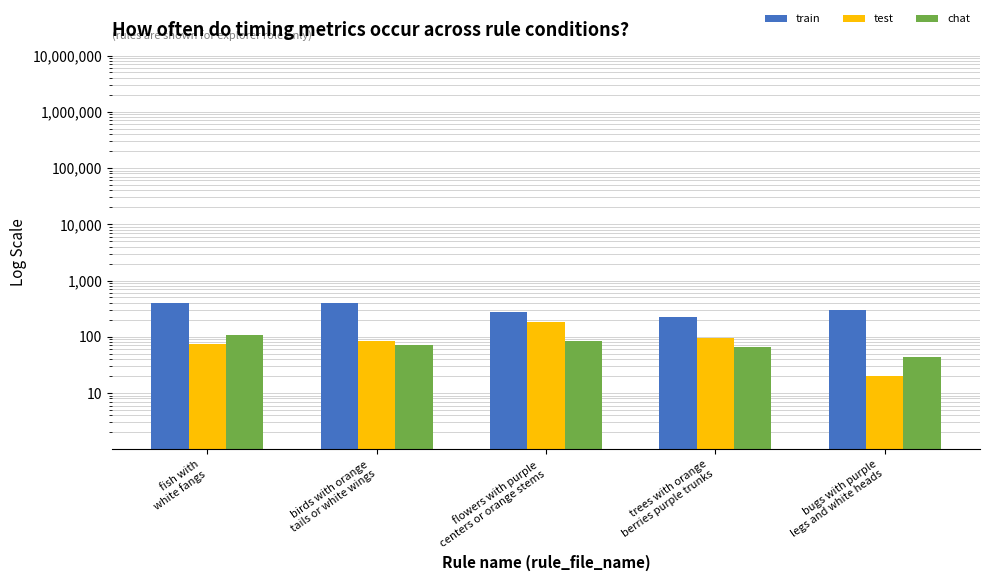

What is the difference between the second highest and second lowest values in the chat series?

18.0